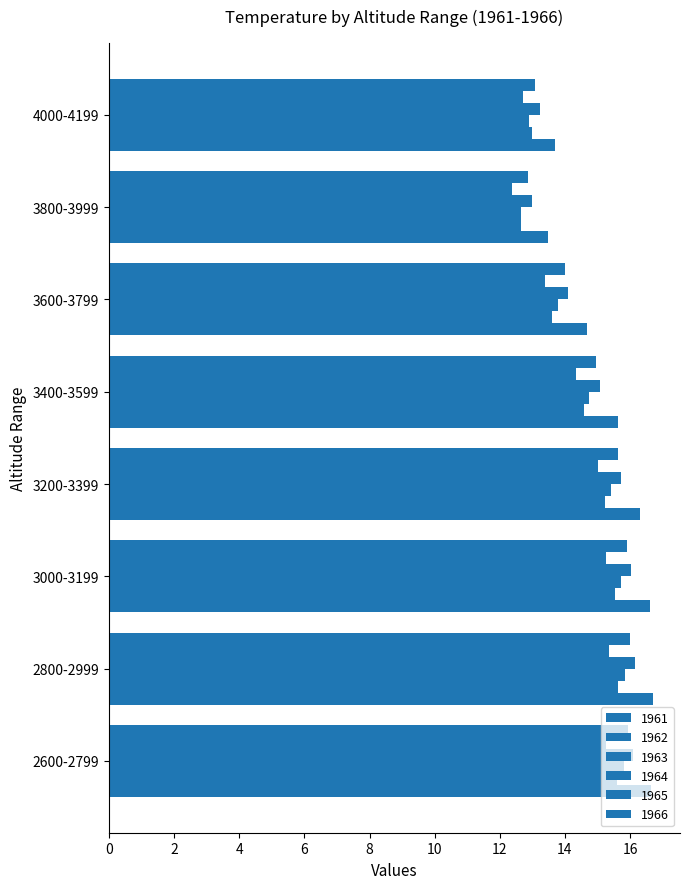

What is the difference between the maximum and minimum values in the 1965 series?

3.0